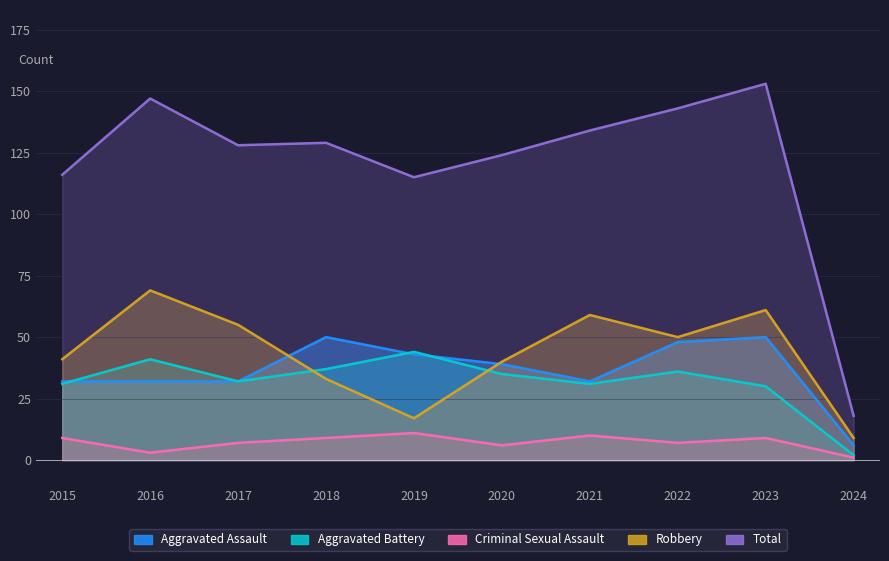

At how many categories does at least one series exceed 107?

9